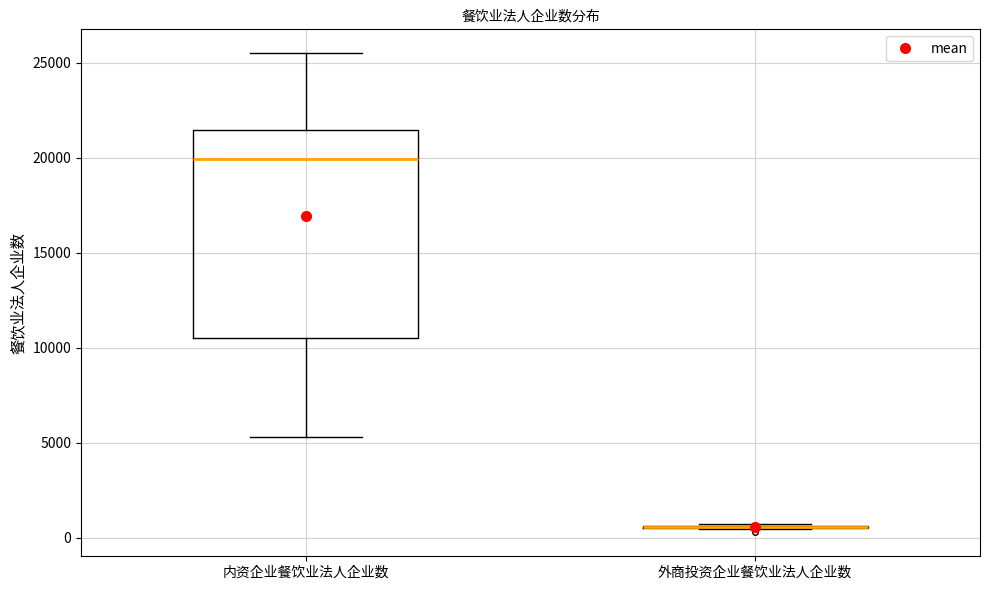

Reading left to right, transcribe this box plot: for each box, give where its median line is, the range the box spans, and where its two whiskers end, as read against the y-axis. The values are not printed on the chart, so give them approximately, as read against the axis.

内资企业餐饮业法人企业数: median 20000, box 10500 to 21500, whiskers 5500 to 25500
外商投资企业餐饮业法人企业数: box collapsed to a line at 500, whiskers 500 to 500